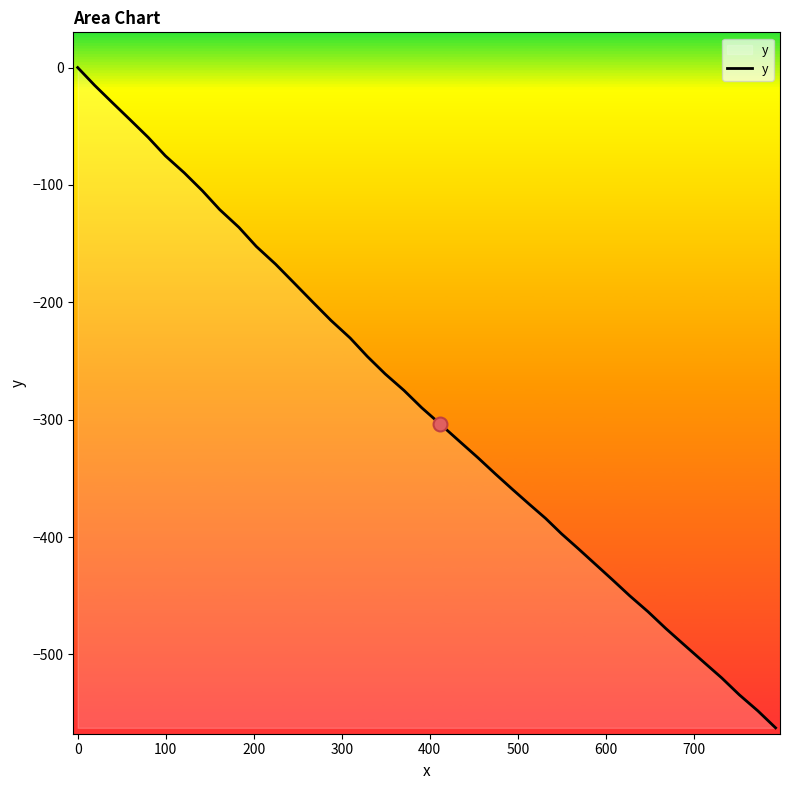

What is the difference between the maximum and minimum values?

562.5